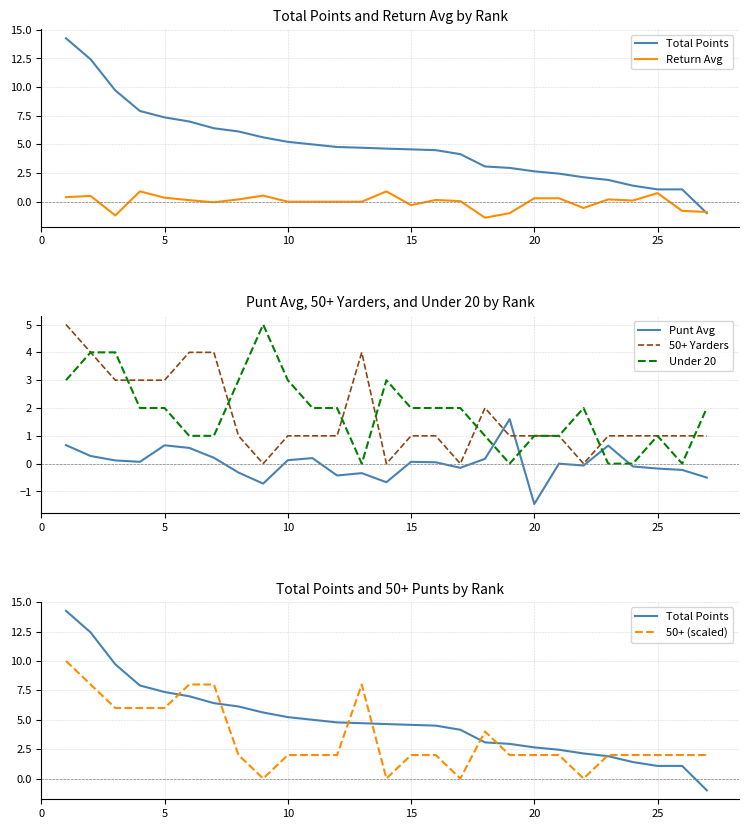

How many categories are shown in the chart?

27